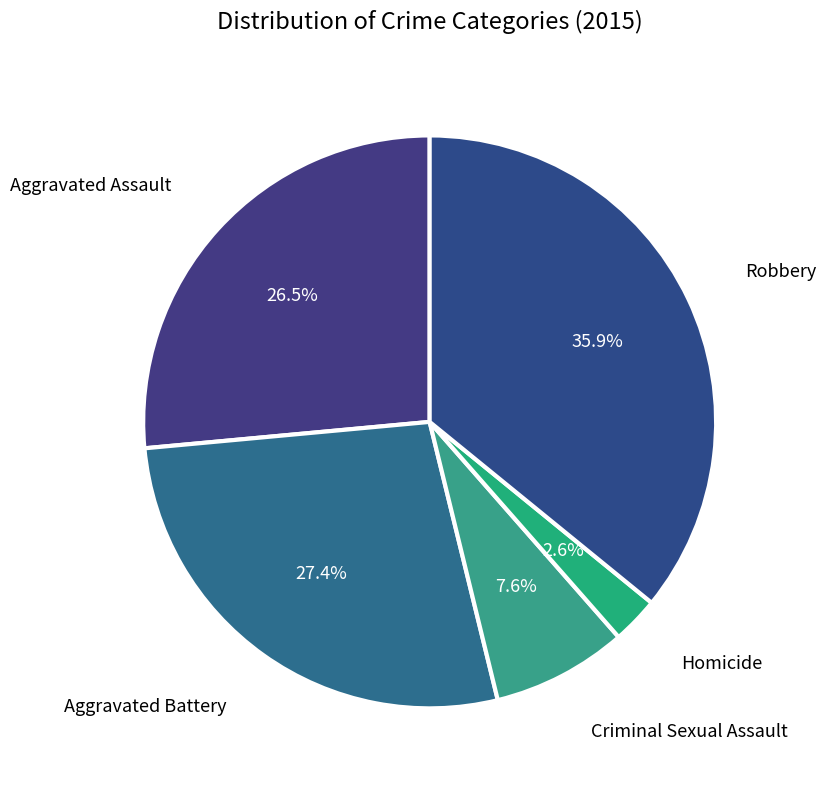

How many slices are in this pie chart?

5